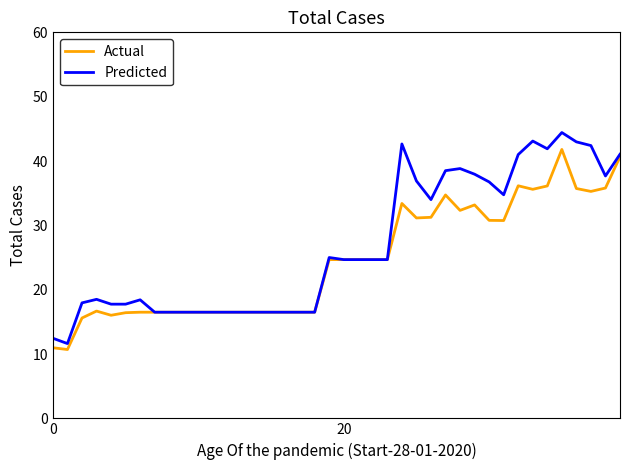

Rank the series by their maximum value, from lowest to highest.

Actual, Predicted